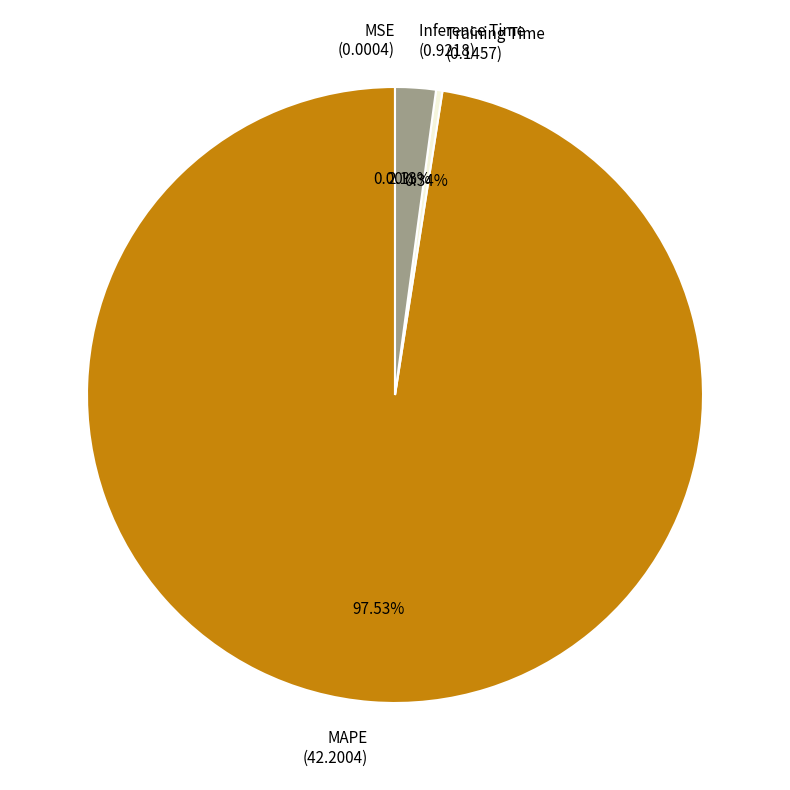

To the nearest percent, what percentage of the pie is Inference Time?

2%